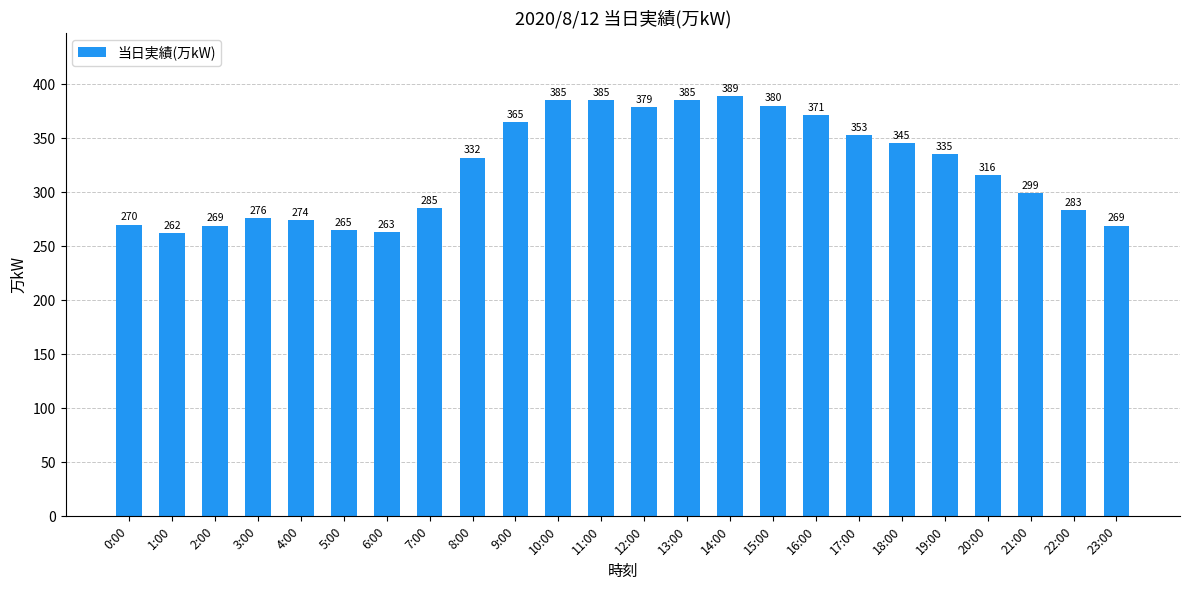

What is the ratio of the value at 13:00 to the value at 22:00?

1.4